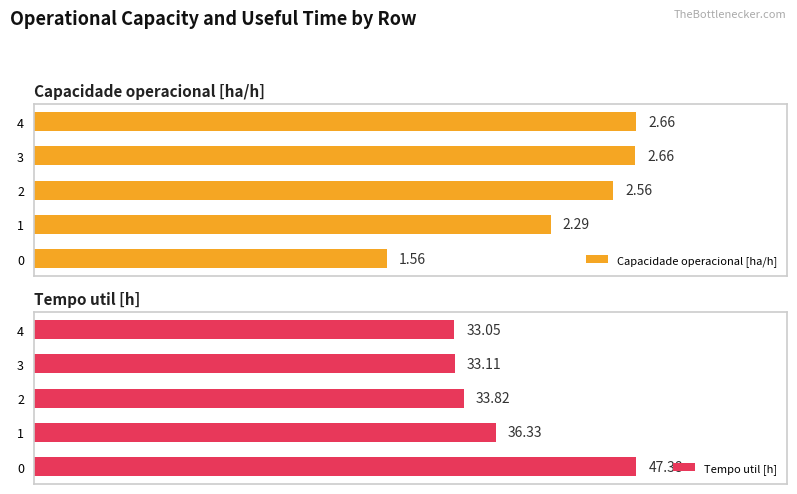

What is the maximum value shown in the chart?

47.4